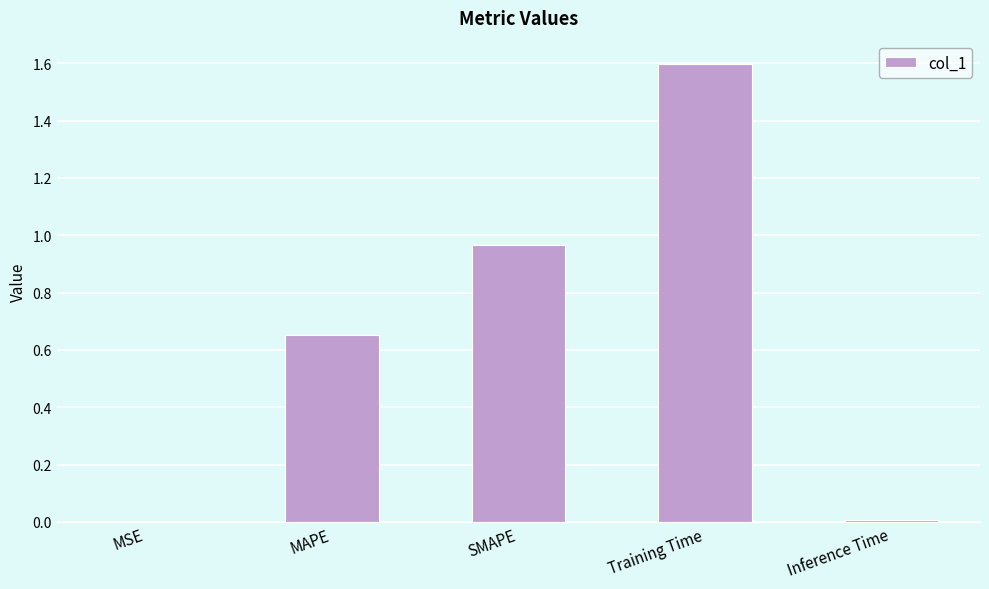

Which has a higher value, Inference Time or MAPE?

MAPE